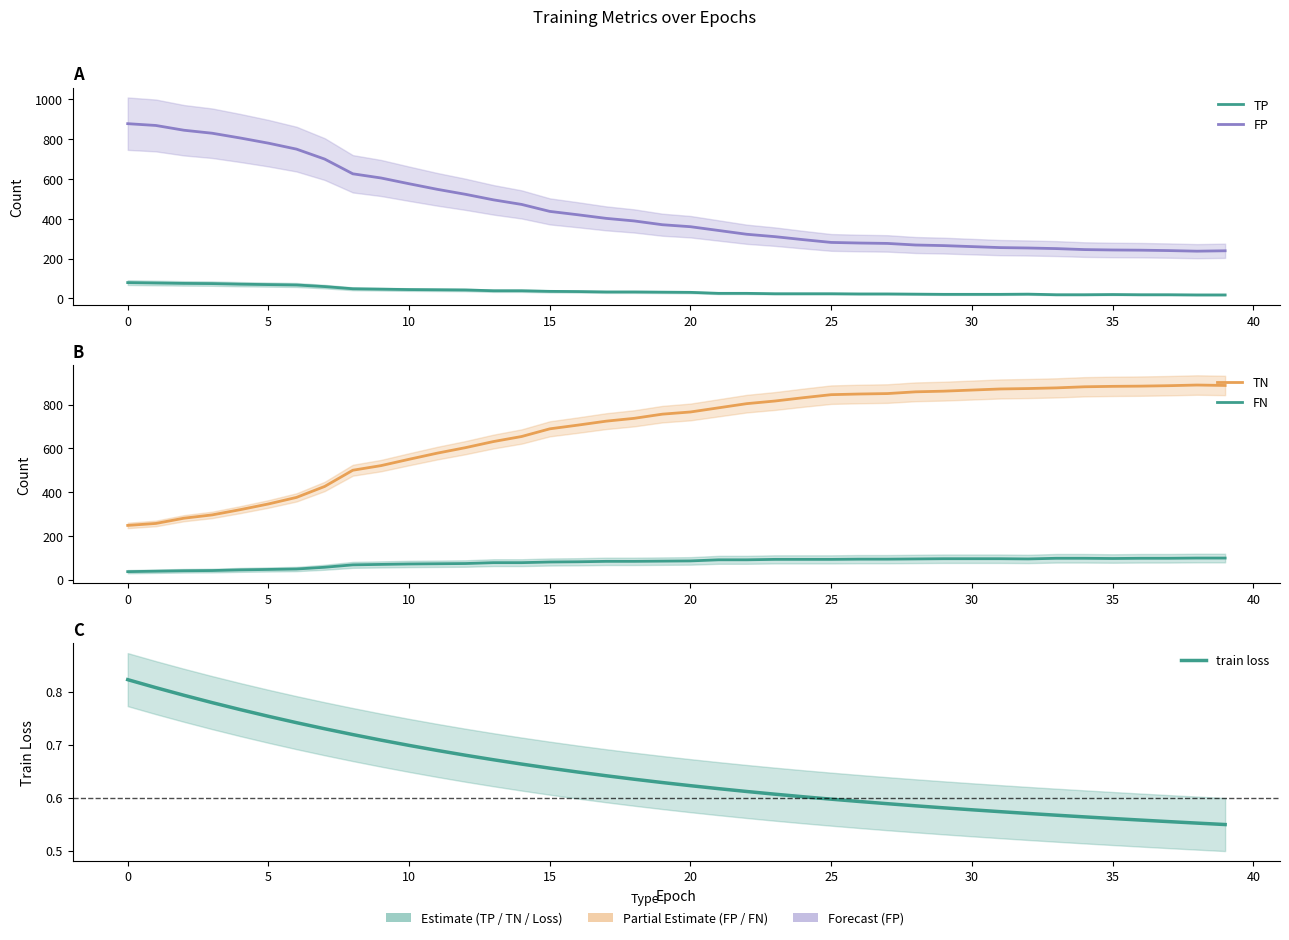

What is the sum of all TP values?

1454.0